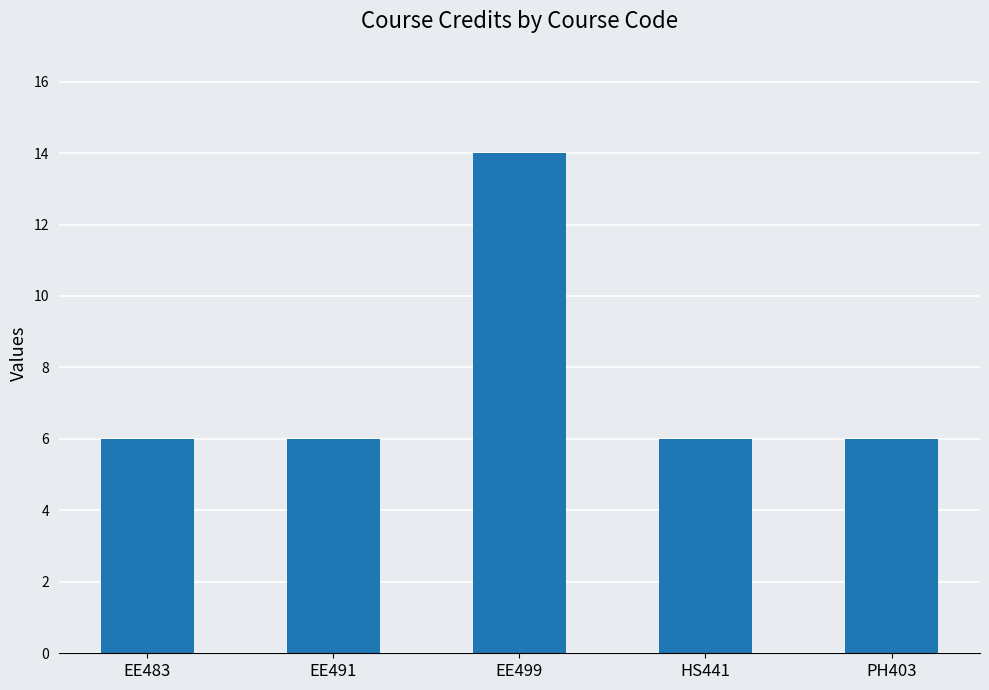

Is it true that the value at HS441 is 2?

False